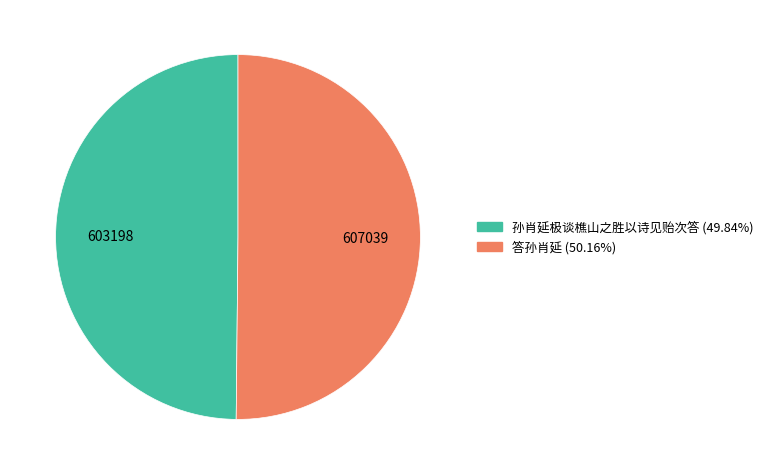

Combined, do 孙肖延极谈樵山之胜以诗见贻次答 and 答孙肖延 account for over 50%?

Yes